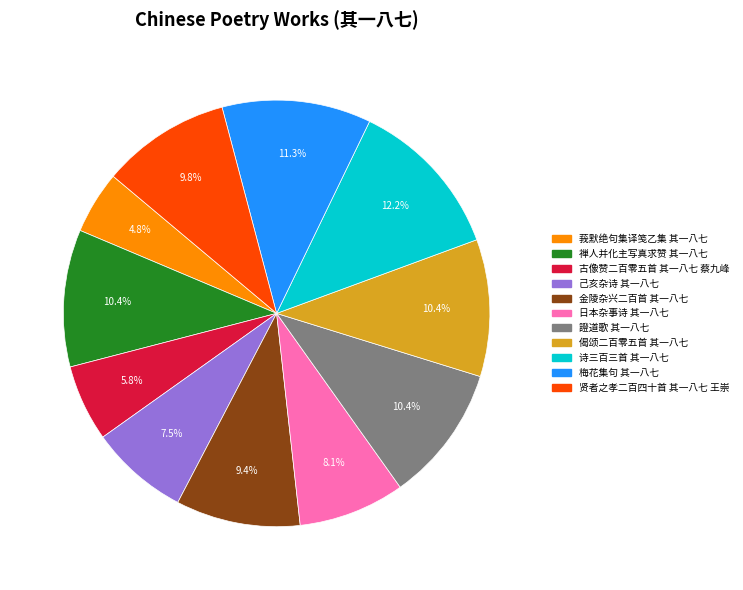

Combined, do 金陵杂兴二百首 其一八七 and 禅人并化主写真求赞 其一八七 account for over 50%?

No